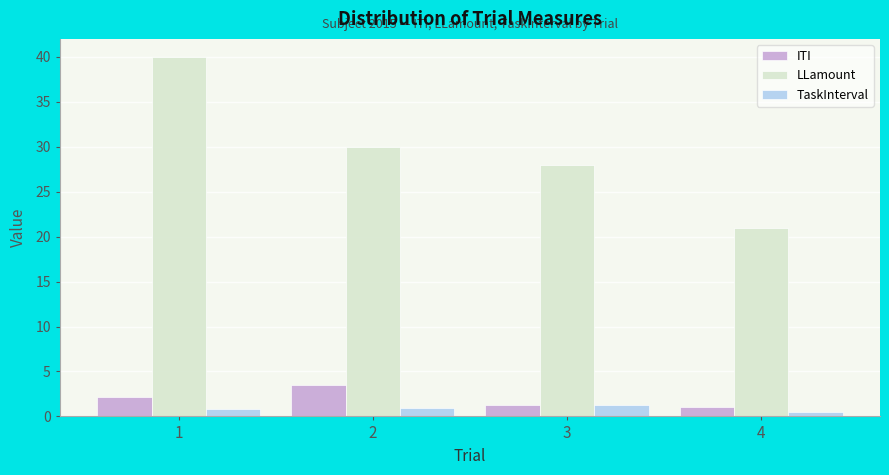

Which series has the largest total across all categories?

LLamount